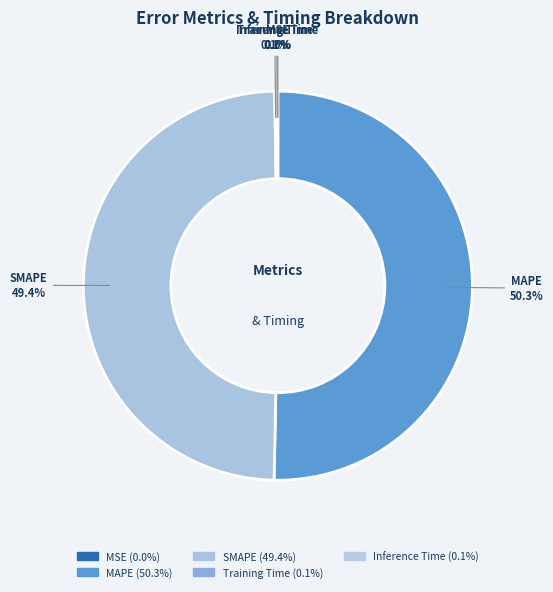

Which slice represents more than half of the pie?

MAPE